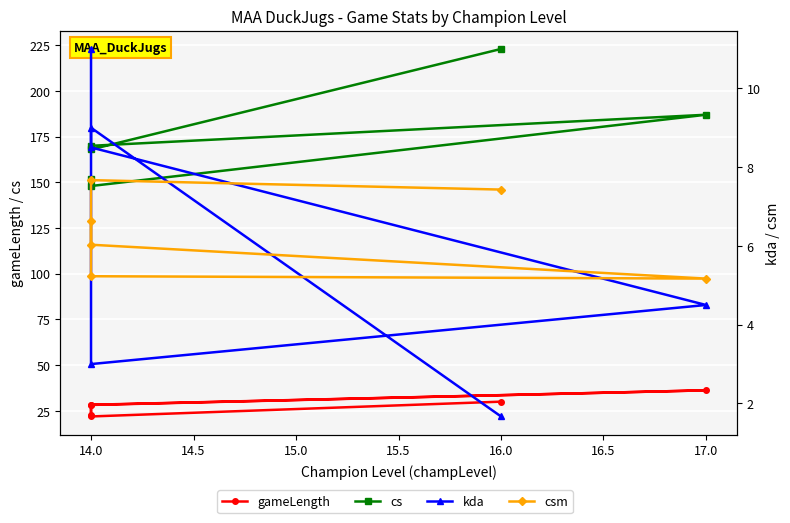

What is the greatest value displayed?

223.0